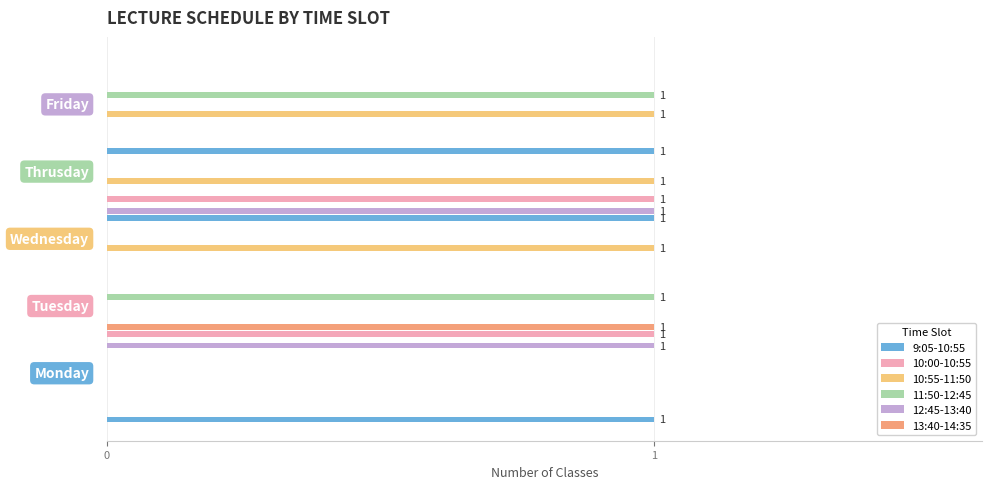

Are the bars horizontal?

Yes